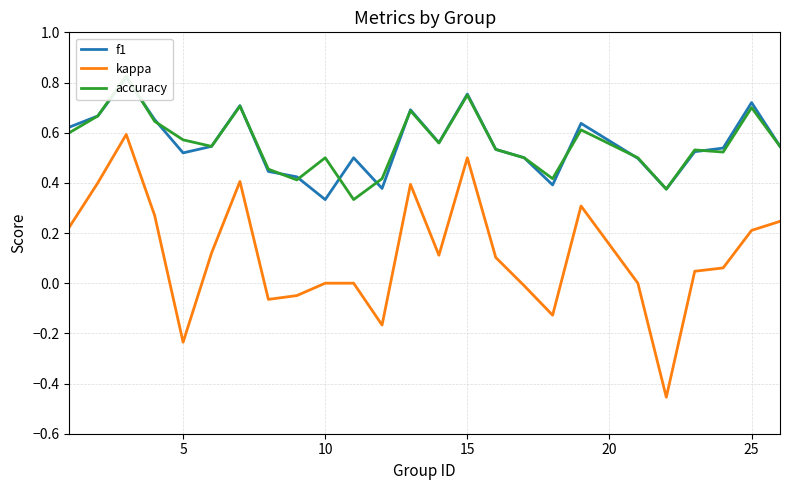

How many lines are shown in the chart?

3